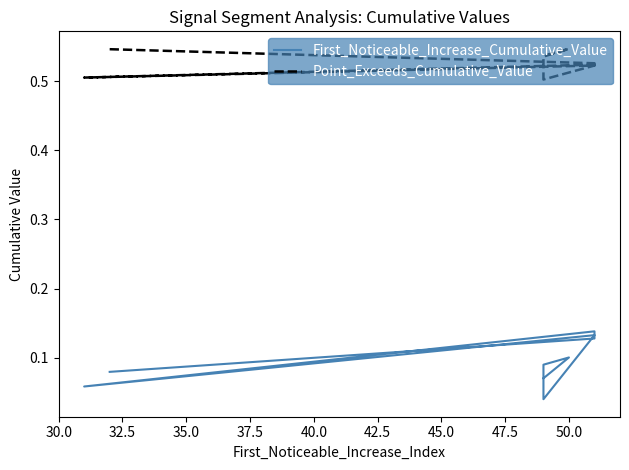

List the series in order of their peak value, highest first.

Point_Exceeds_Cumulative_Value, First_Noticeable_Increase_Cumulative_Value